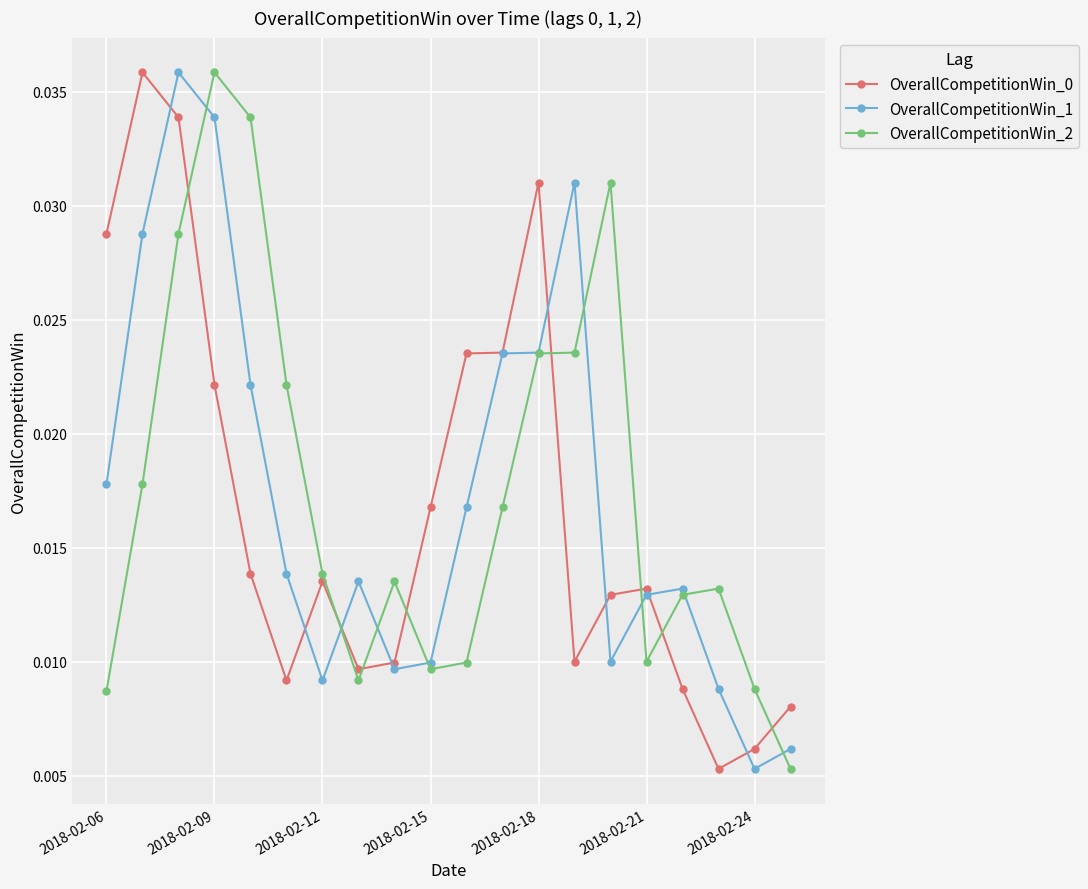

Count the OverallCompetitionWin_0 values in the range 0 to 1.

20